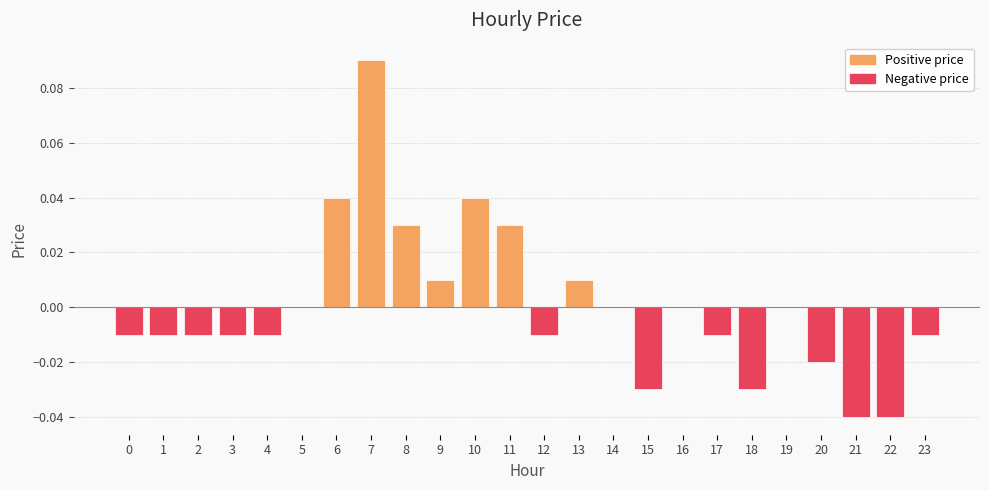

How many categories are shown in the chart?

24